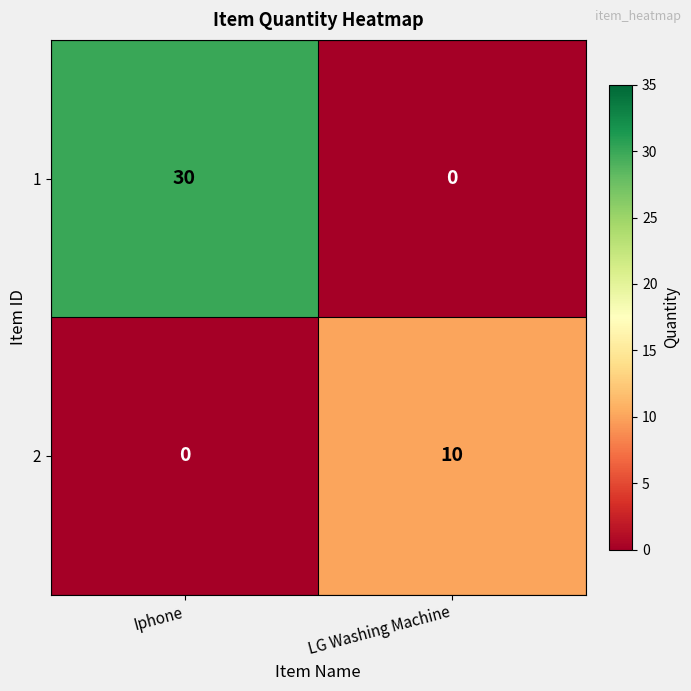

List the series in order of their peak value, lowest first.

2, 1